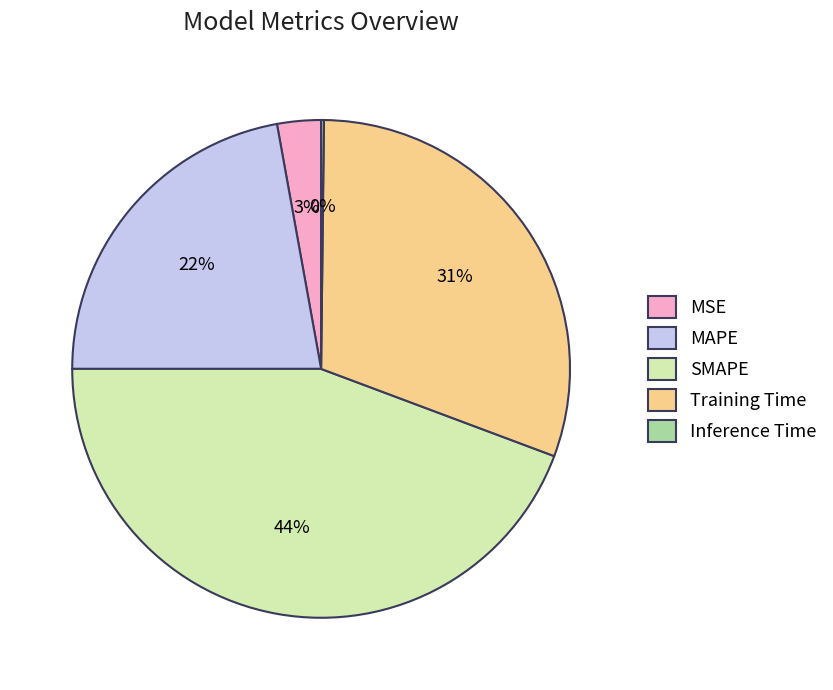

Do SMAPE and Training Time together represent more than half of the pie?

Yes